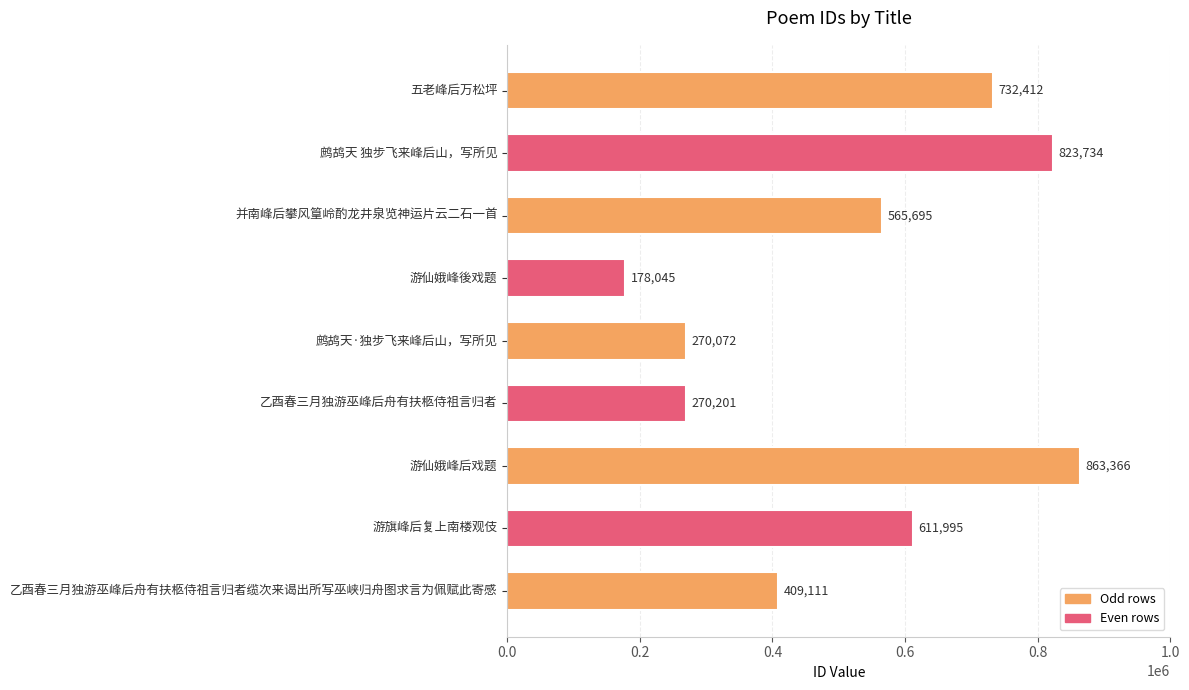

Between 五老峰后万松坪 and 游旗峰后复上南楼观伎, which is larger?

五老峰后万松坪